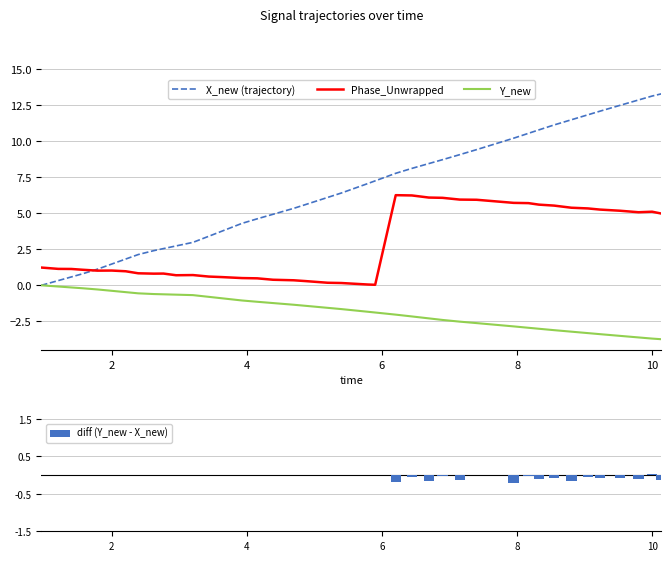

True or false: Y_new and Phase_Unwrapped cross at least once.

False